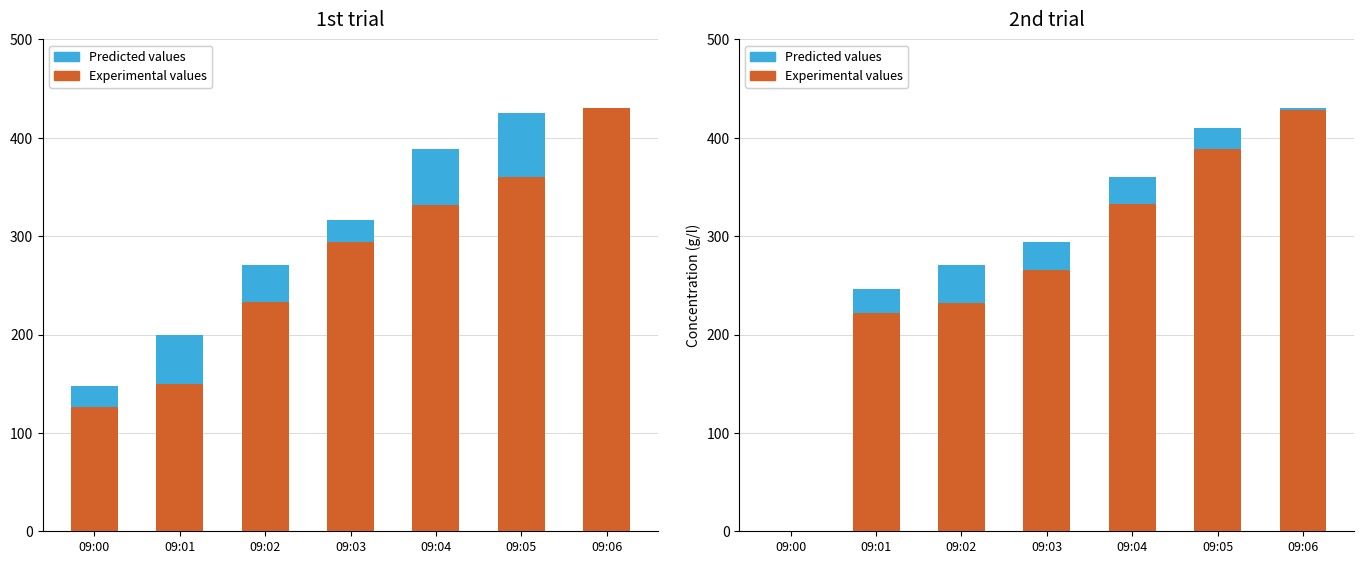

What is the value of the Predicted values bar at the 2nd from the left?

24